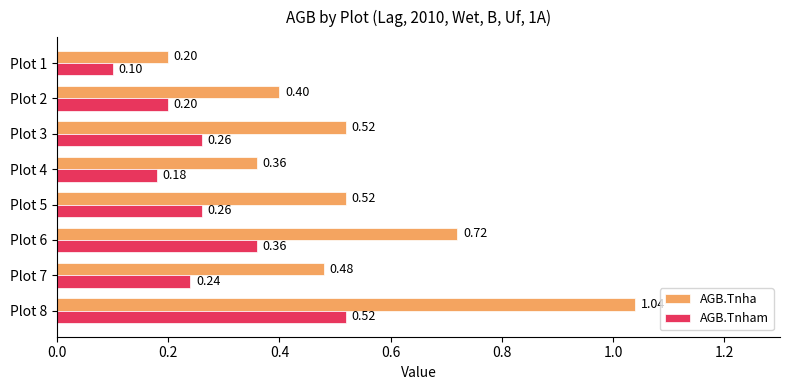

What is the sum of all AGB.Tnham values?

2.1